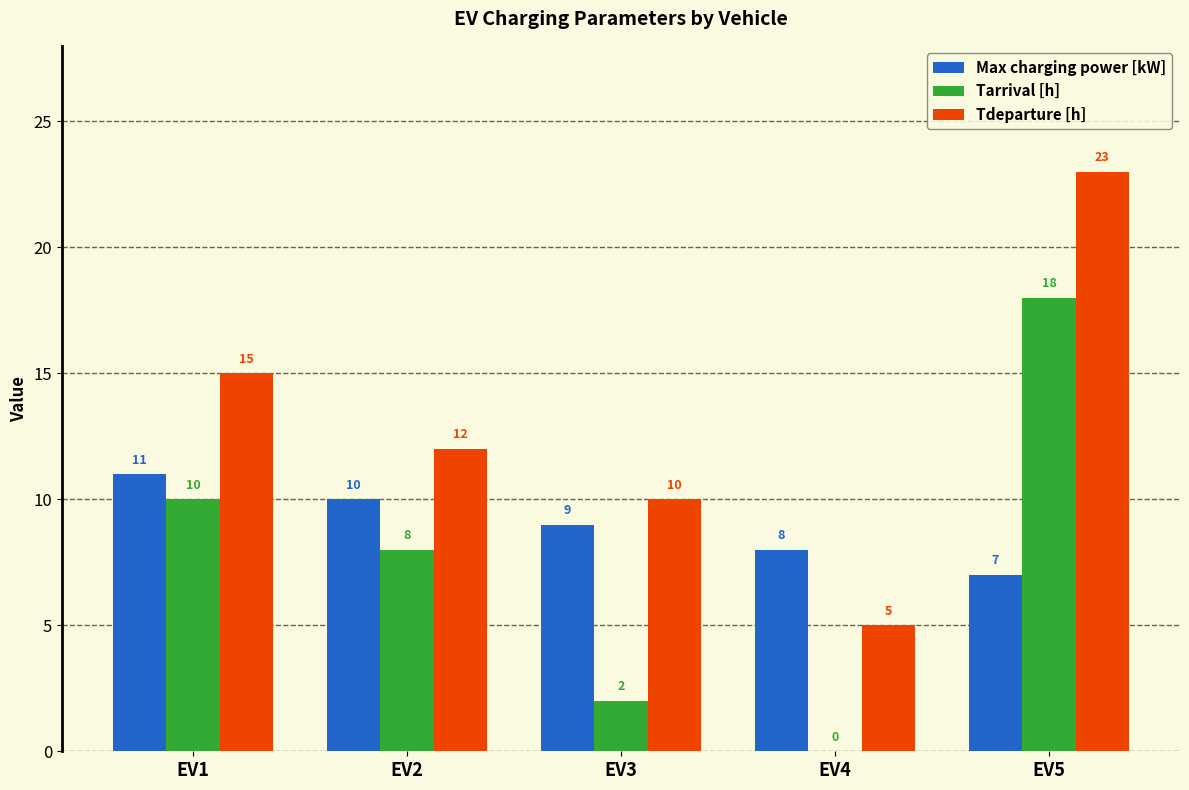

Between EV2 and EV4, which series saw the biggest shift?

Tarrival [h]